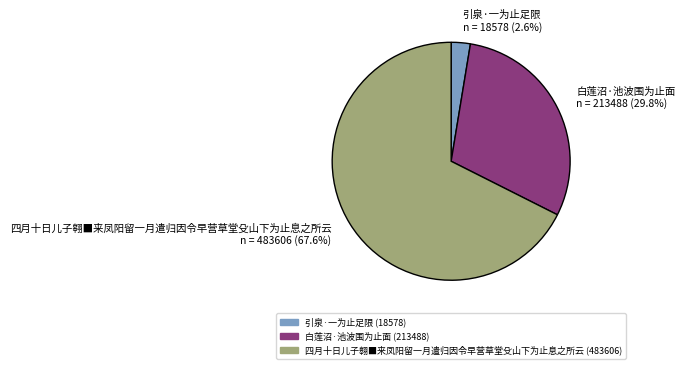

How many slices are in this pie chart?

3